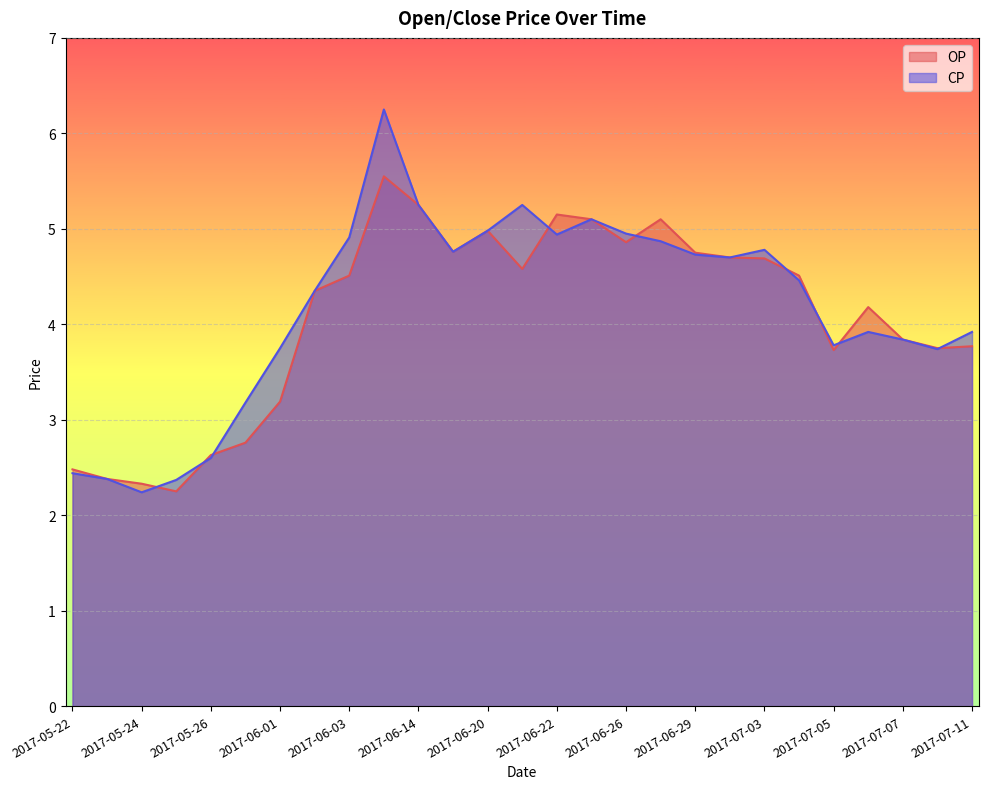

Reading left to right, extract all data points from this chart.

OP: 2.5	2.4	2.3	2.2	2.6	2.8	3.2	4.3	4.5	5.5	5.2	4.8	5.0	4.6	5.2	5.1	4.9	5.1	4.8	4.7	4.7	4.5	3.7	4.2	3.8	3.8	3.8
CP: 2.4	2.4	2.2	2.4	2.6	3.2	3.8	4.3	4.9	6.2	5.2	4.8	5.0	5.2	4.9	5.1	5.0	4.9	4.7	4.7	4.8	4.5	3.8	3.9	3.8	3.7	3.9